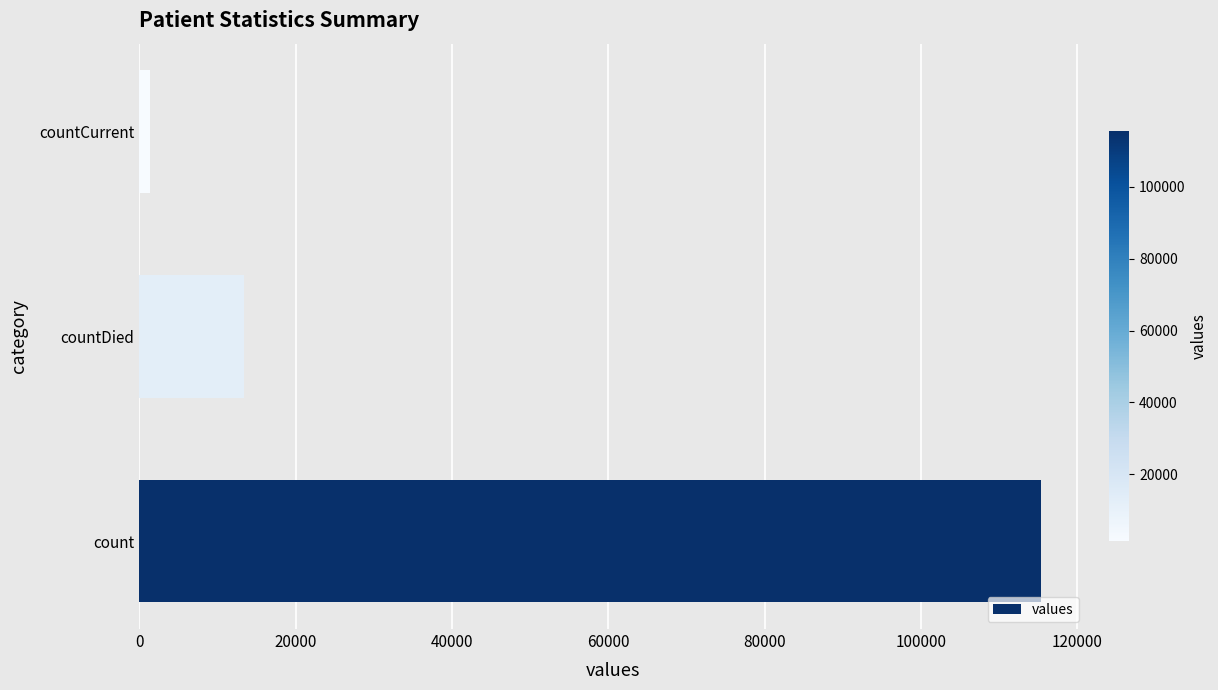

What is the sum of all values?

130105